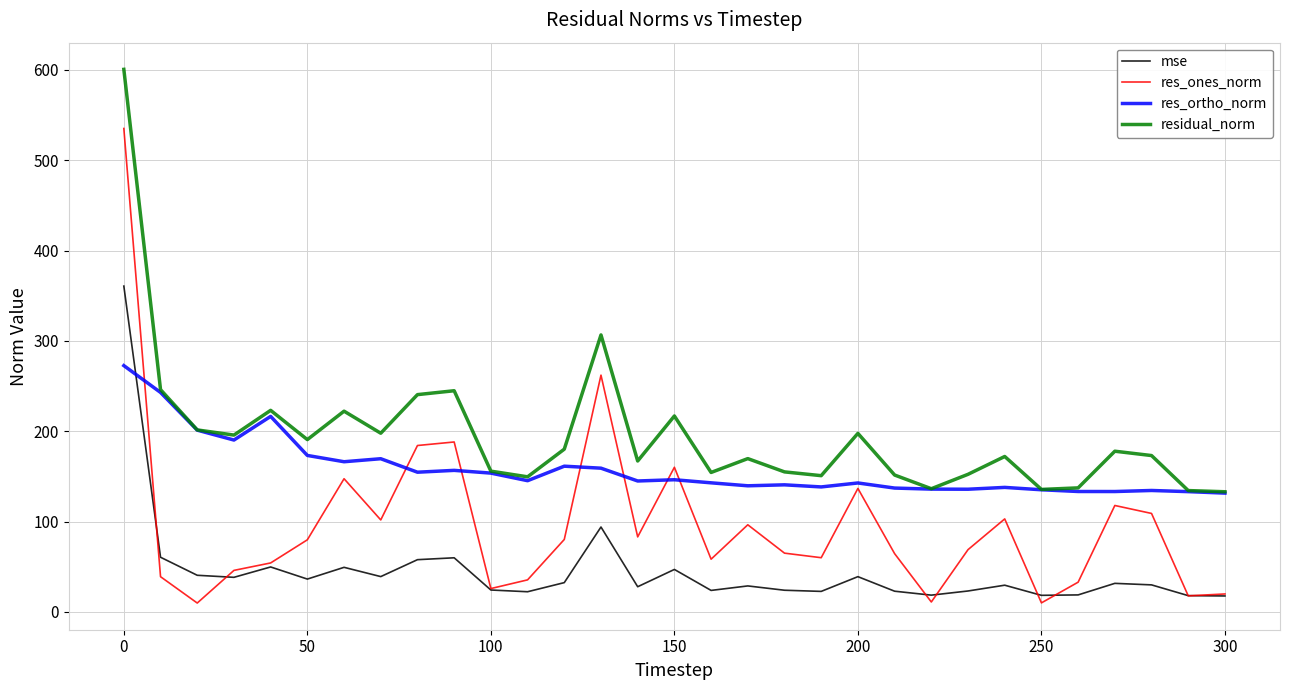

What is the maximum value for residual_norm?

600.5